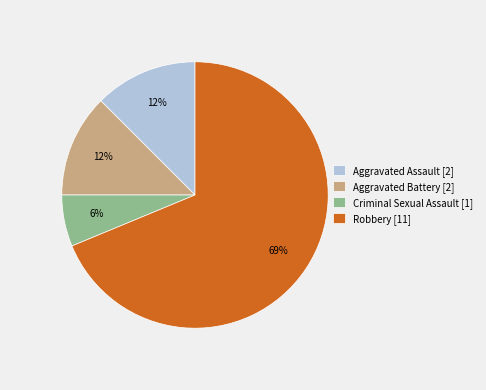

Which slice represents more than half of the pie?

Robbery